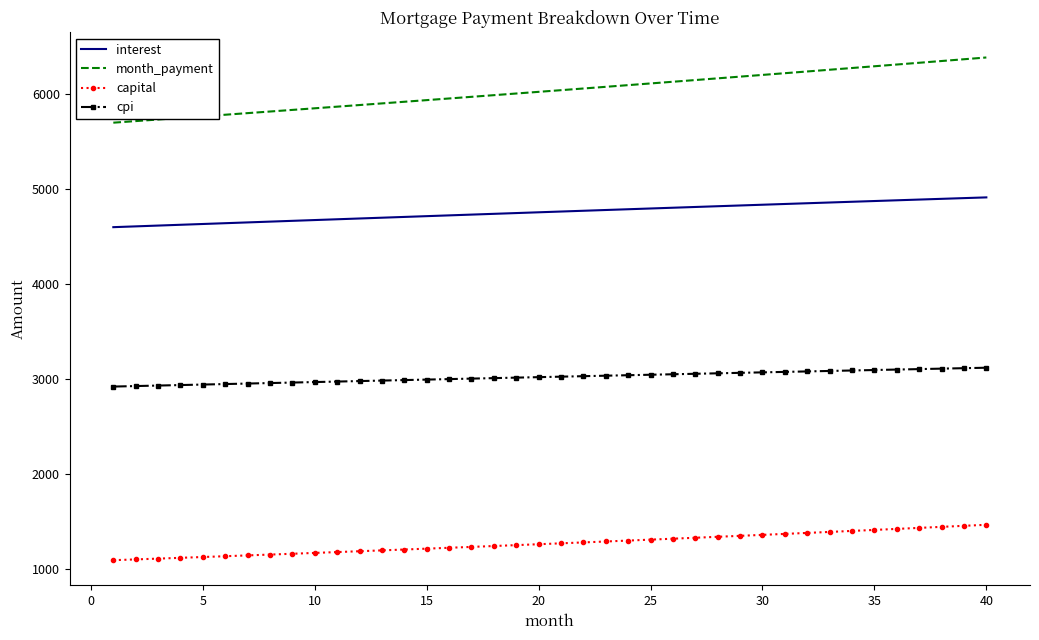

What is the maximum value shown in the chart?

6379.4